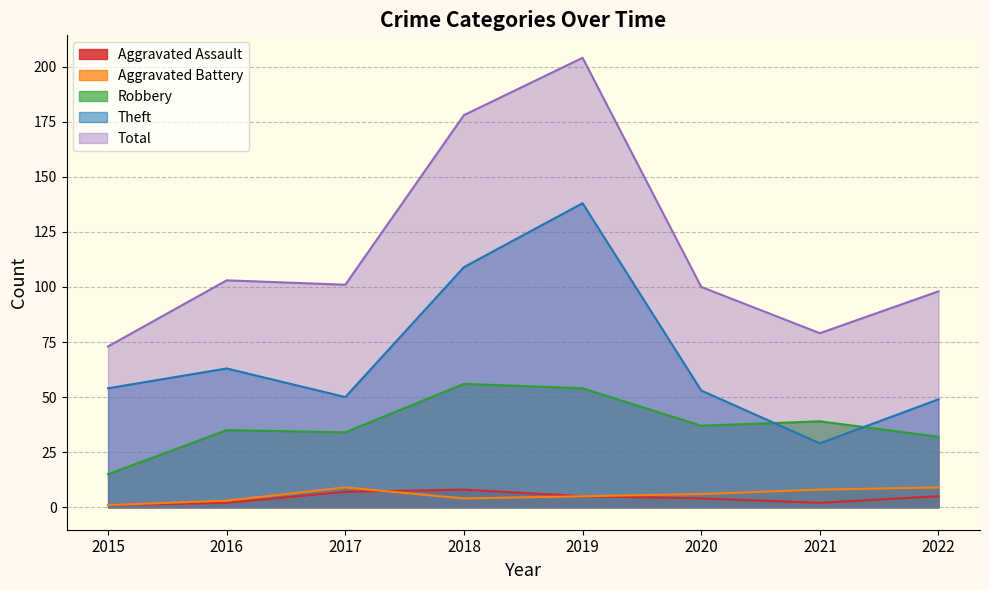

Reading left to right, extract all data points from this chart.

Aggravated Assault: 1	2	7	8	5	4	2	5
Aggravated Battery: 1	3	9	4	5	6	8	9
Robbery: 15	35	34	56	54	37	39	32
Theft: 54	63	50	109	138	53	29	49
Total: 73	103	101	178	204	100	79	98